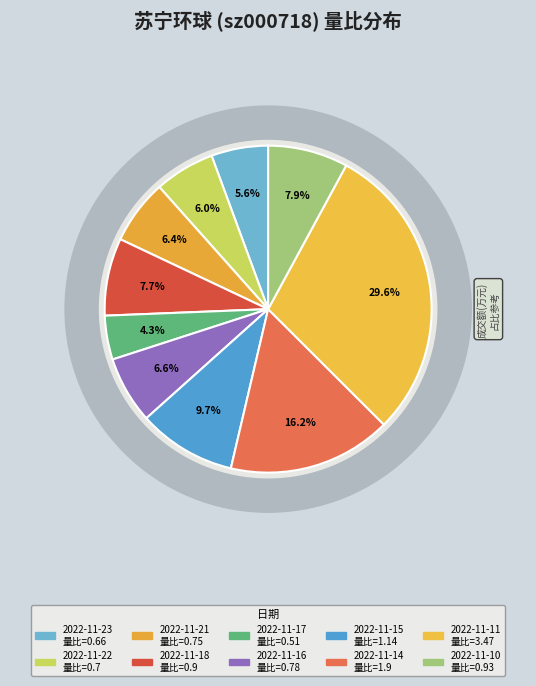

Is there any slice that represents more than half of the pie?

No